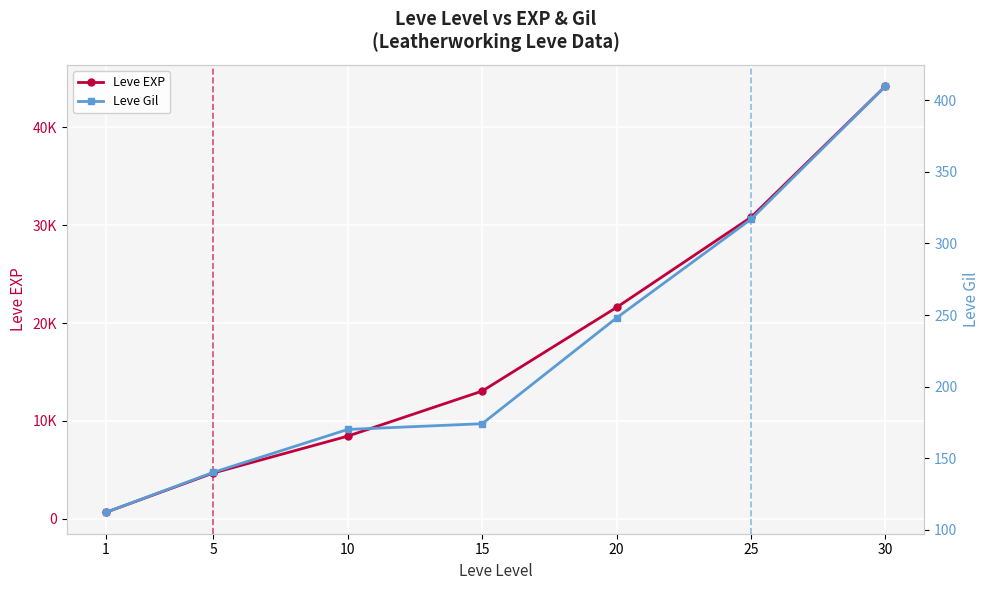

Where is Leve Gil nearest to the value 261?

20